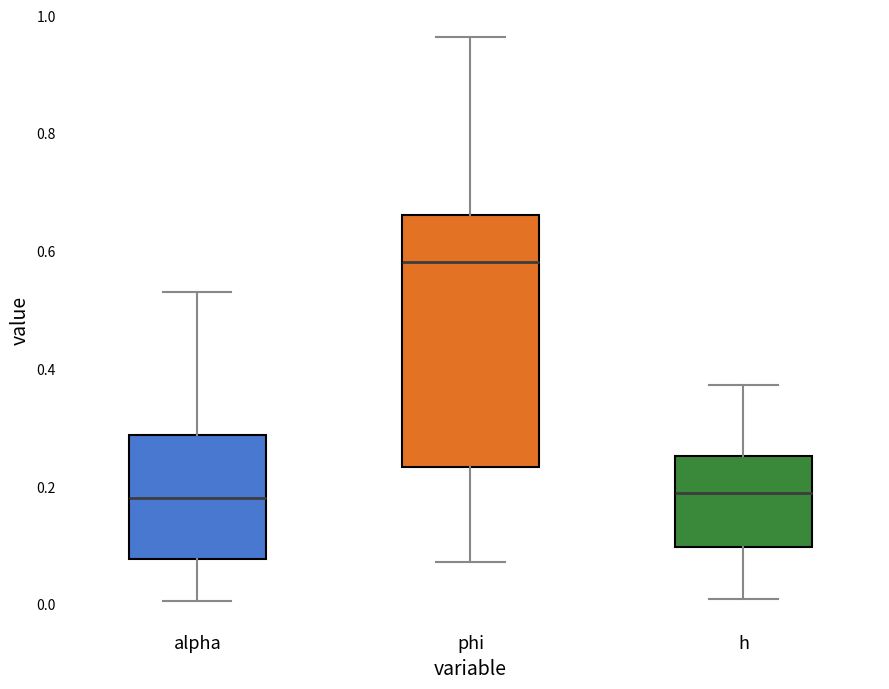

Which box is the tallest, from its lower edge to its upper edge?

phi